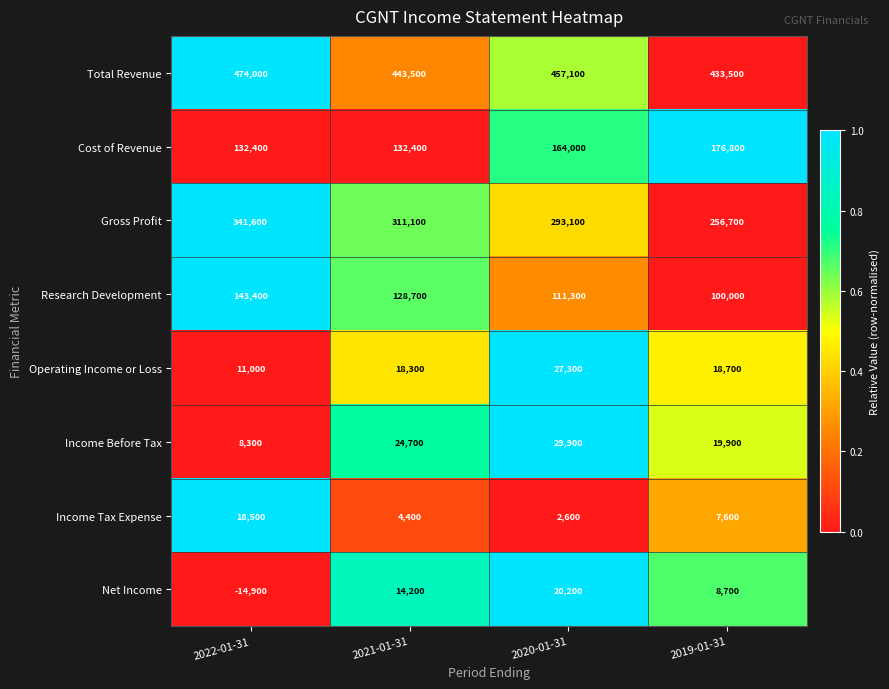

Rank the series at 2020-01-31 from lowest to highest value.

Income Tax Expense, Net Income, Operating Income or Loss, Income Before Tax, Research Development, Cost of Revenue, Gross Profit, Total Revenue